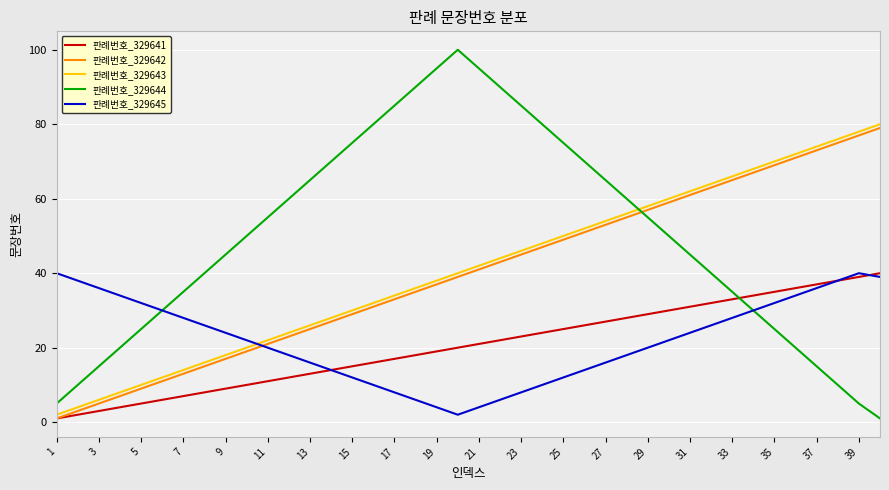

True or false: 판례번호_329644 and 판례번호_329642 cross at least once.

True